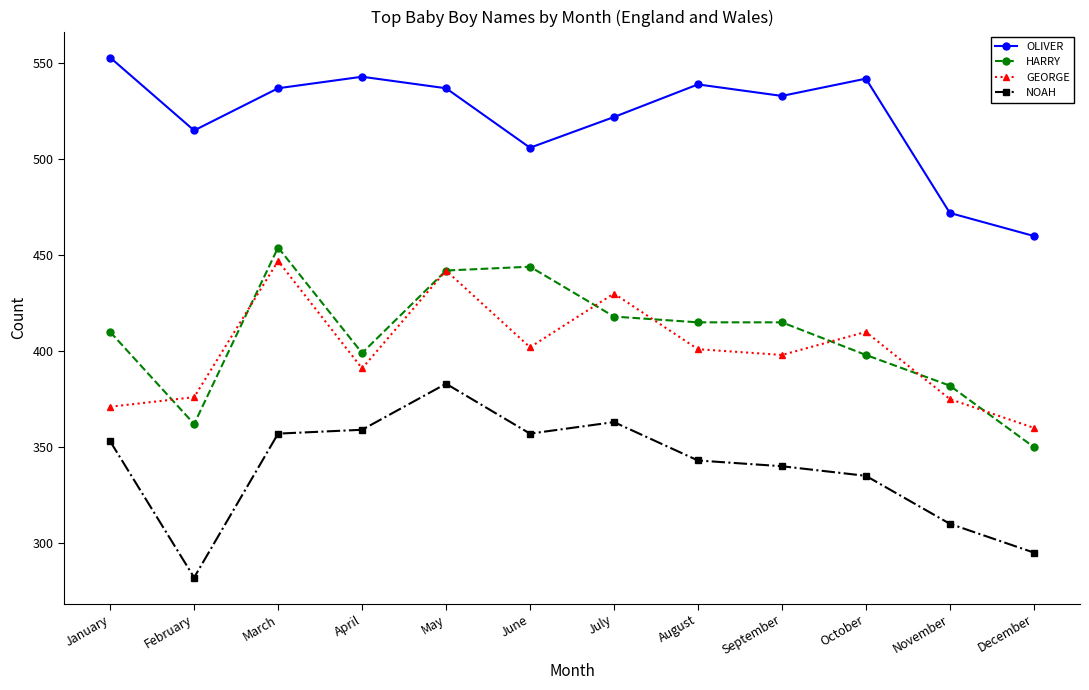

What is the spread (max minus min) of values at May?

154